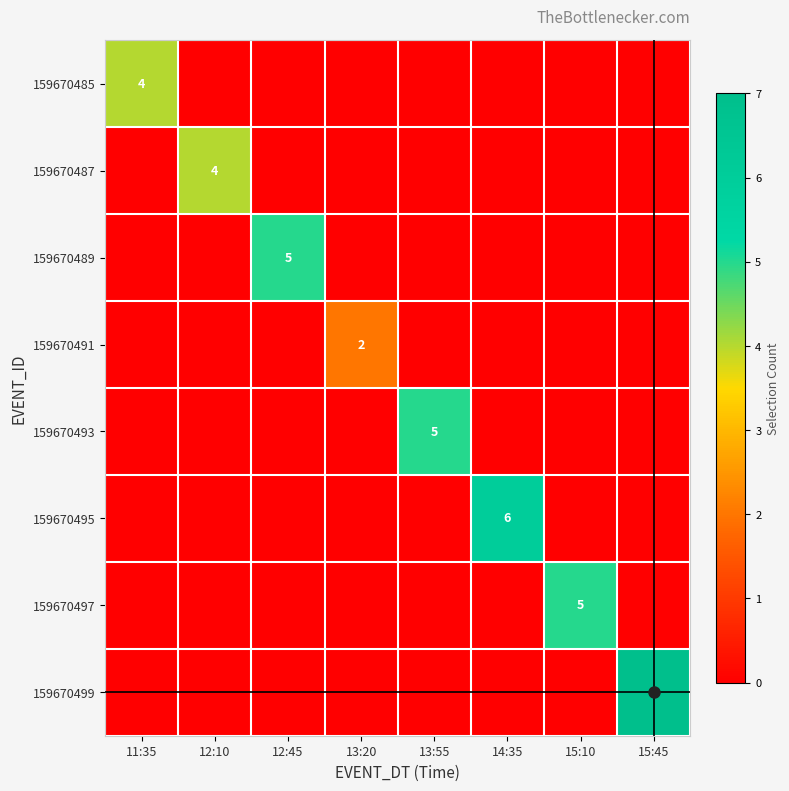

List the labels in order of 159670495 value, largest first.

14:35, 11:35, 12:10, 12:45, 13:20, 13:55, 15:10, 15:45